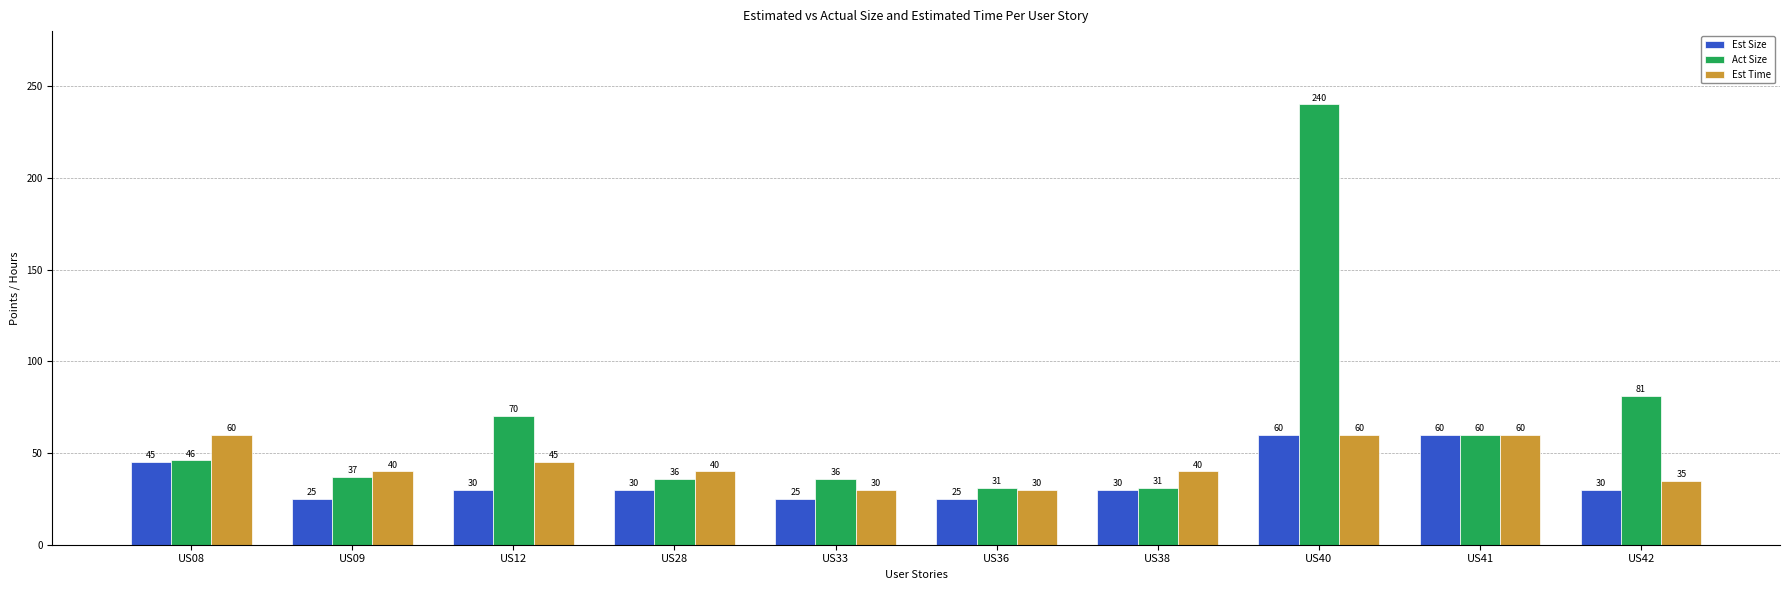

What is the total value across all series at US28?

106